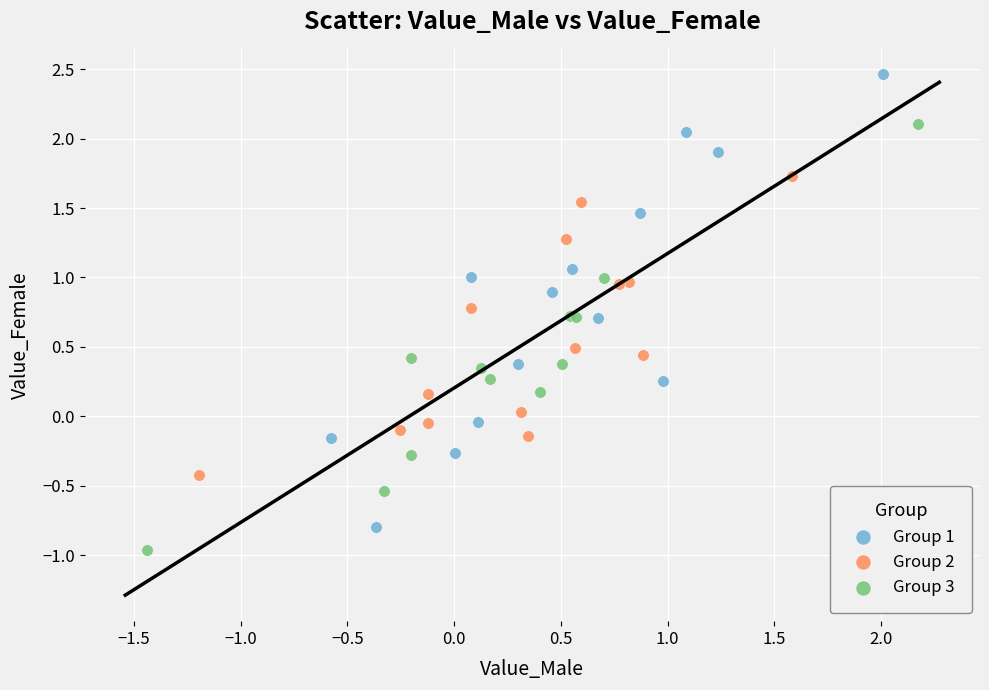

Which series reaches the maximum Y coordinate?

Group 1